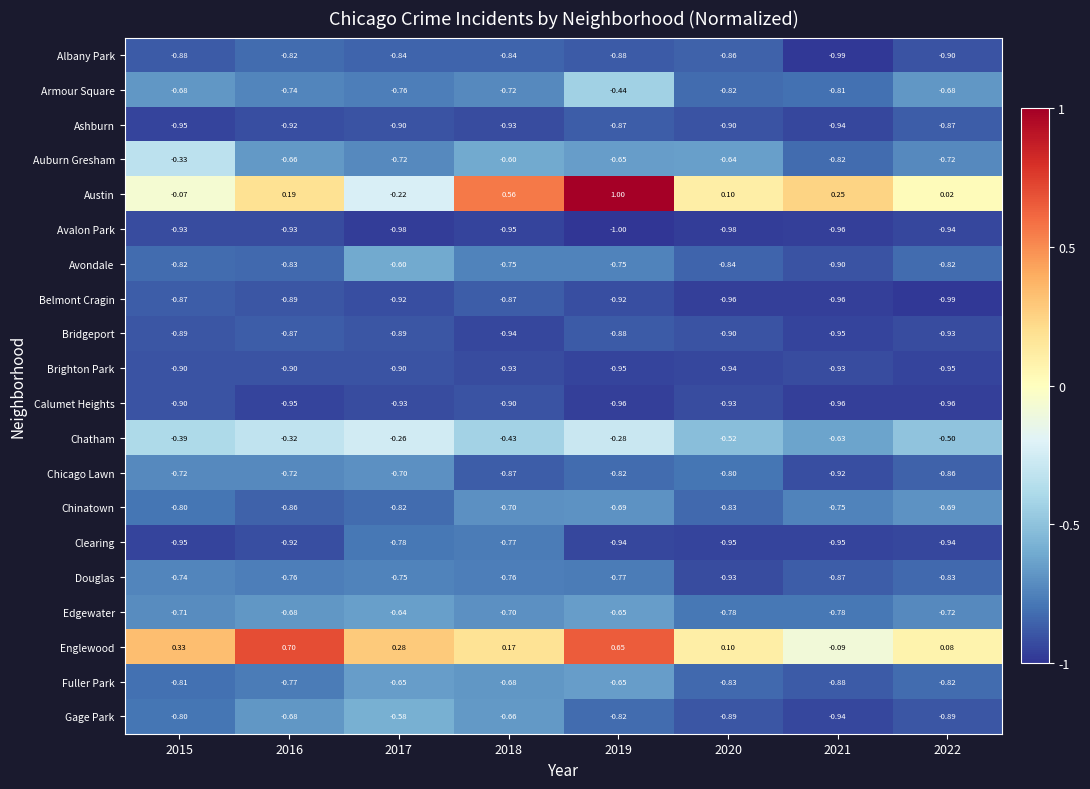

Which series has the widest spread of values?

Austin